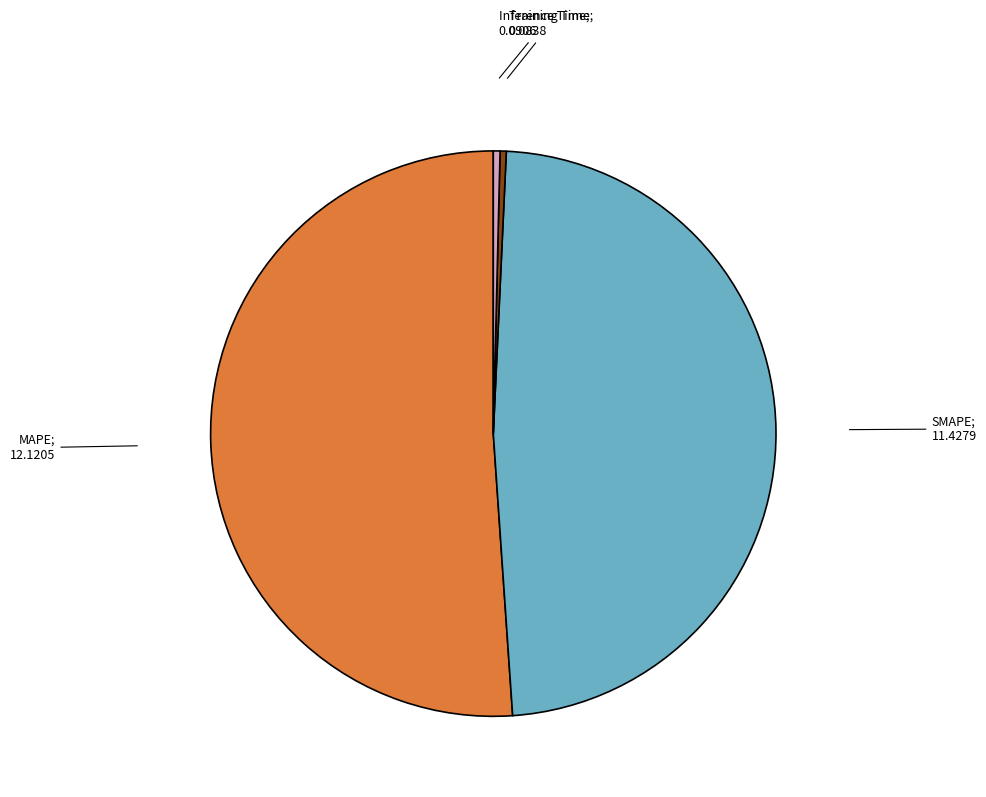

To the nearest percent, what is the difference between the largest and smallest slice percentages?

51%